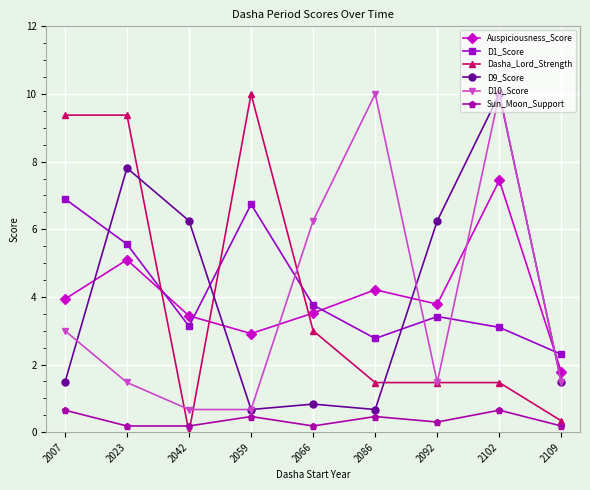

The value of D1_Score at 2092 is 3.4. True or false?

True